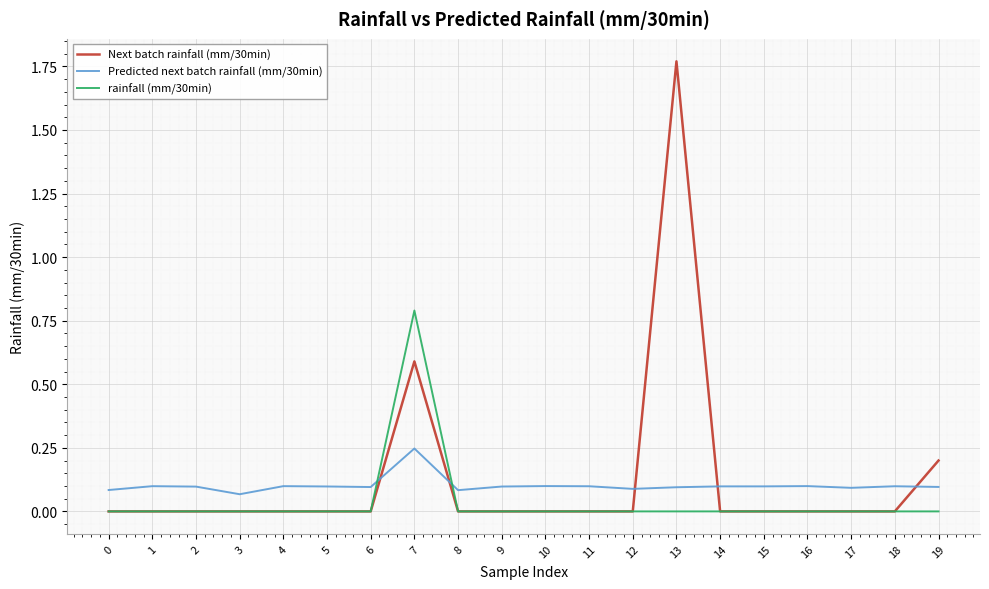

Does the chart display data point markers on the line(s)?

No